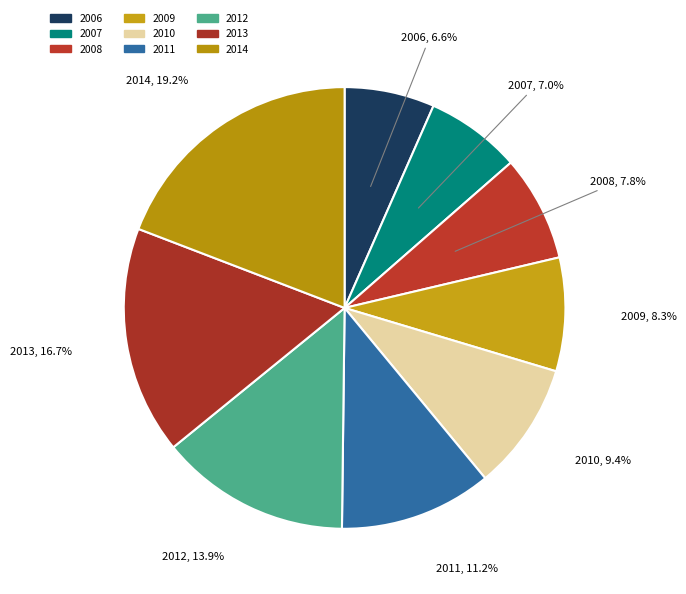

Which category has the biggest portion of the pie?

2014